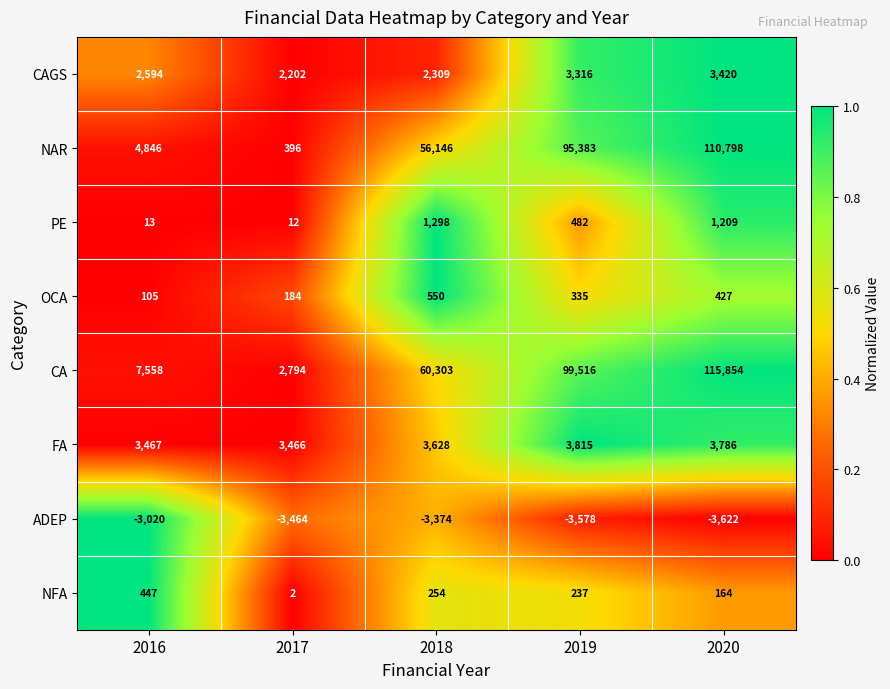

What is the sum of the ADEP values at 2017 and 2019?

-7042